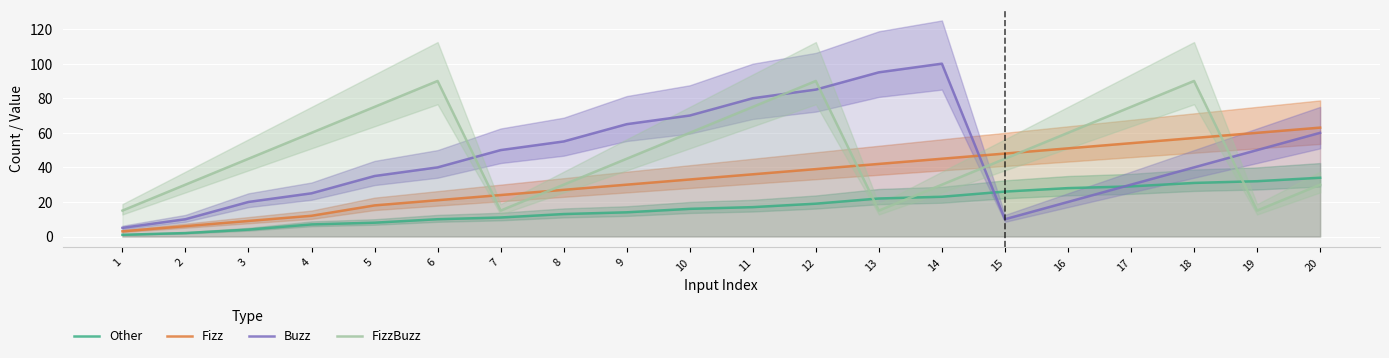

What is the spread (max minus min) of values at 13?

80